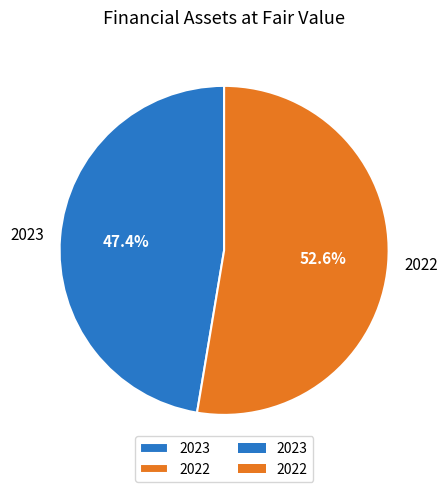

Is there a majority slice in this chart?

Yes